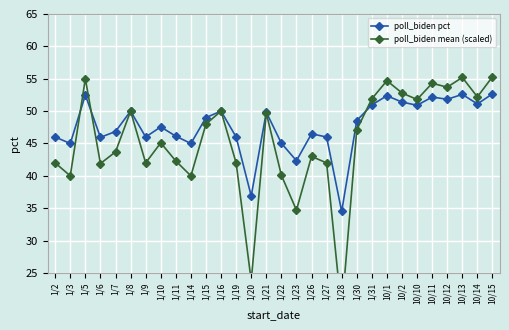

Which series has the widest spread of values?

poll_biden mean (scaled)